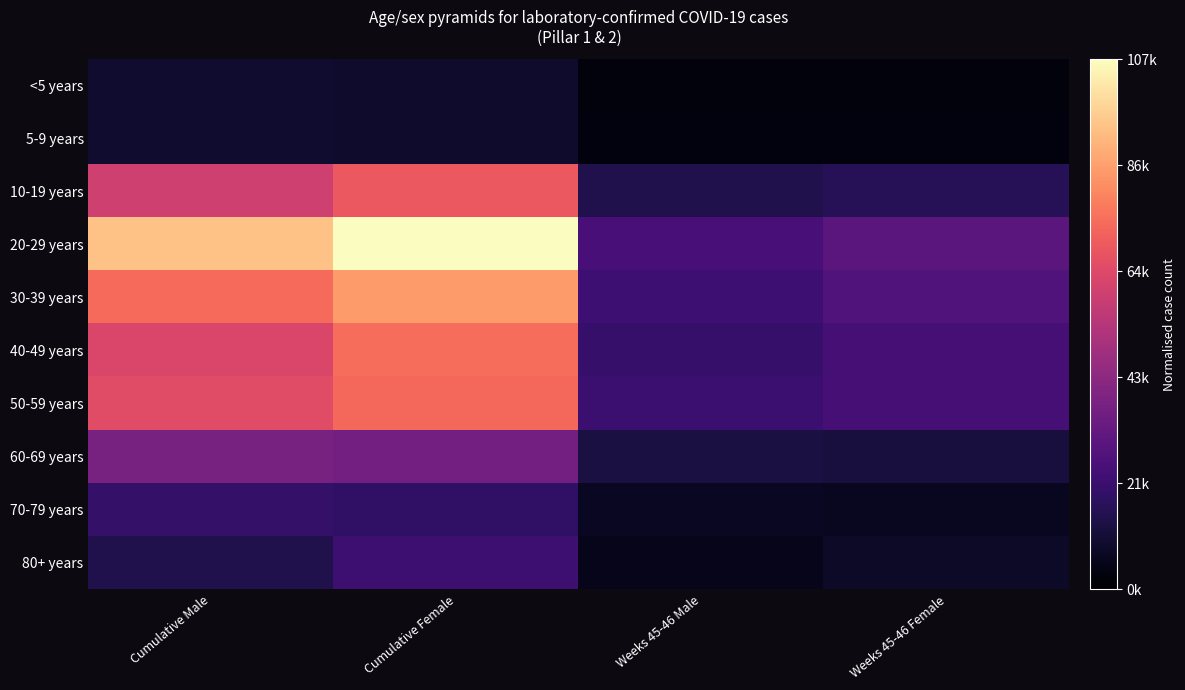

Which series has the widest spread of values?

20-29 years